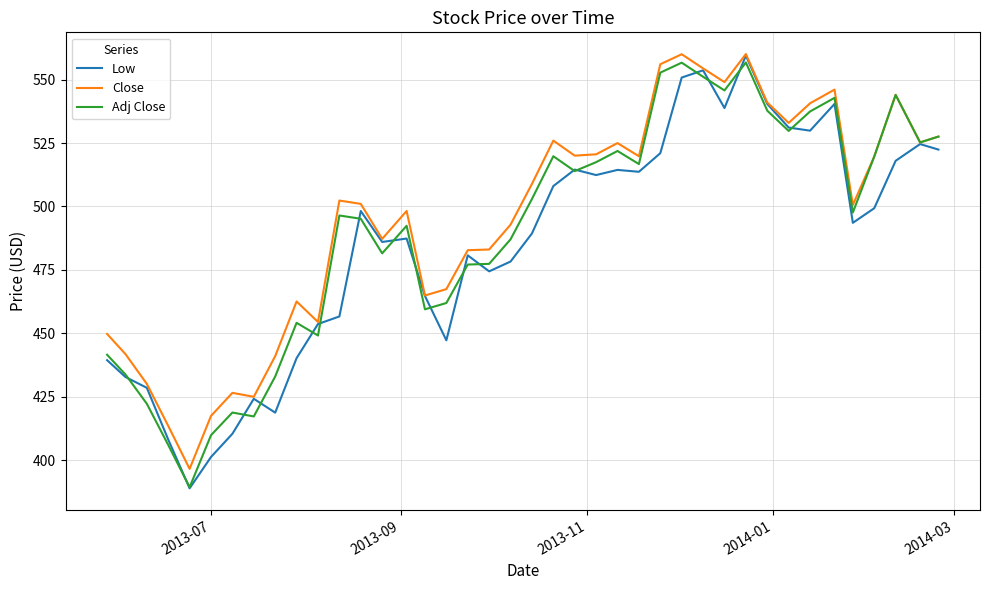

Which series has the largest total across all categories?

Close